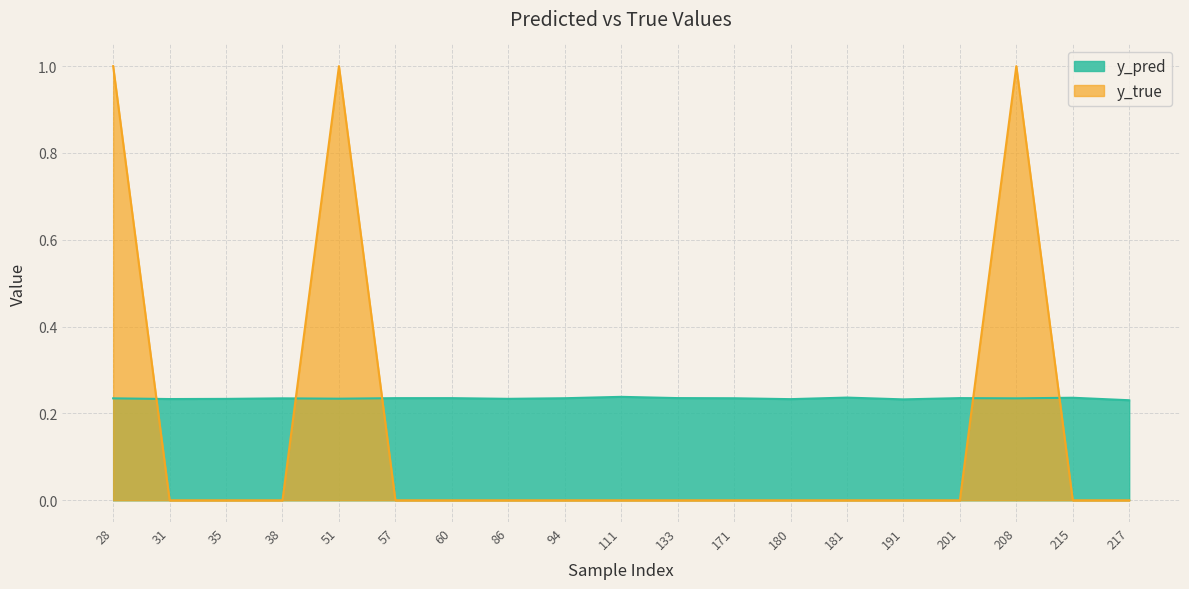

Does the chart display data point markers on the line(s)?

No